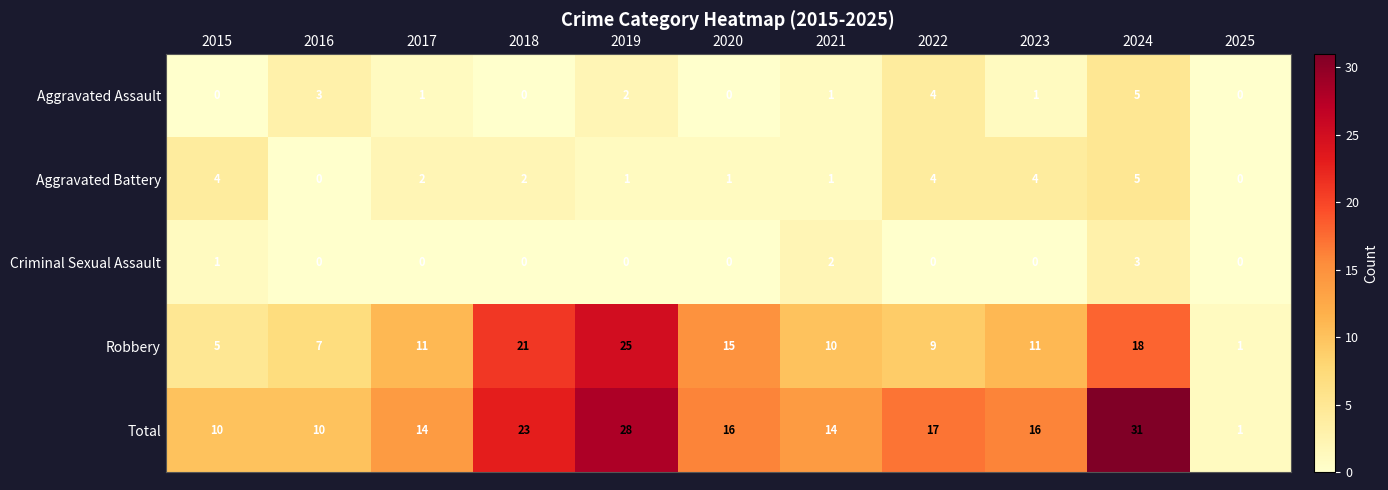

What is the average value of the Total series?

16